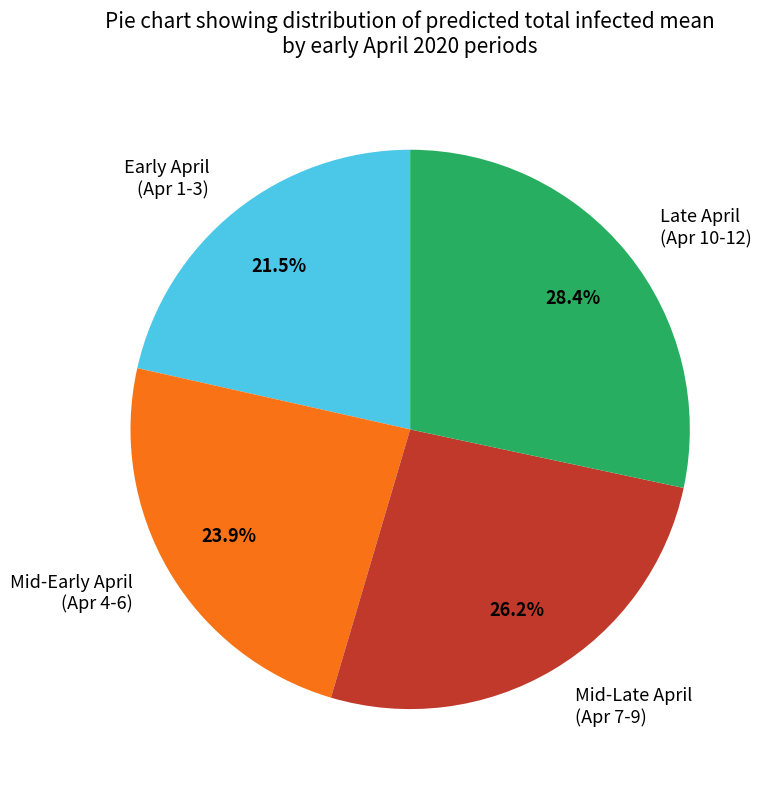

What is the ratio of the value at Mid-Early April (Apr 4-6) to the value at Early April (Apr 1-3)?

1.1